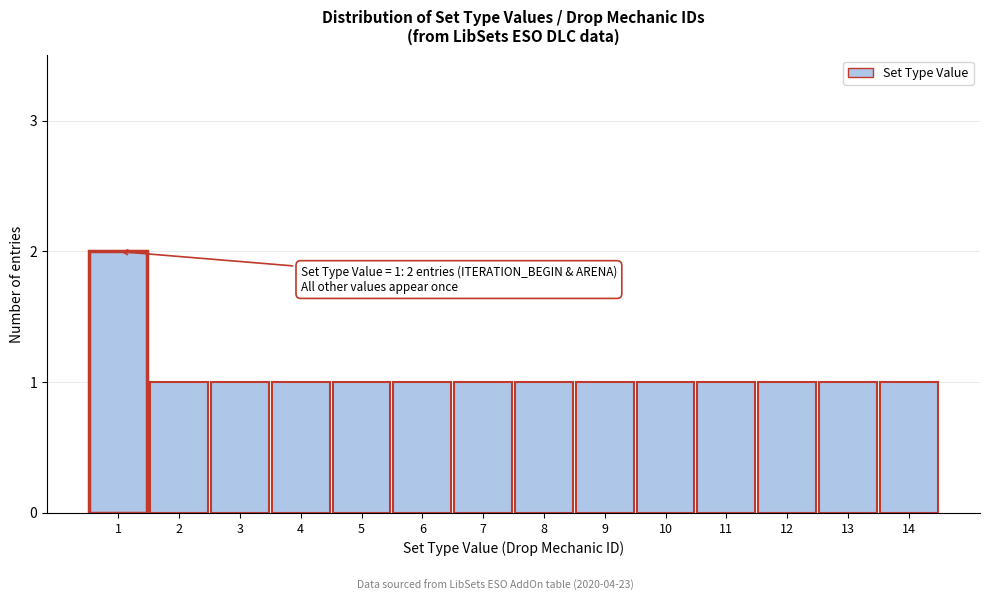

Reading right to left, extract all data points from this chart.

1	1	1	1	1	1	1	1	1	1	1	1	1	2